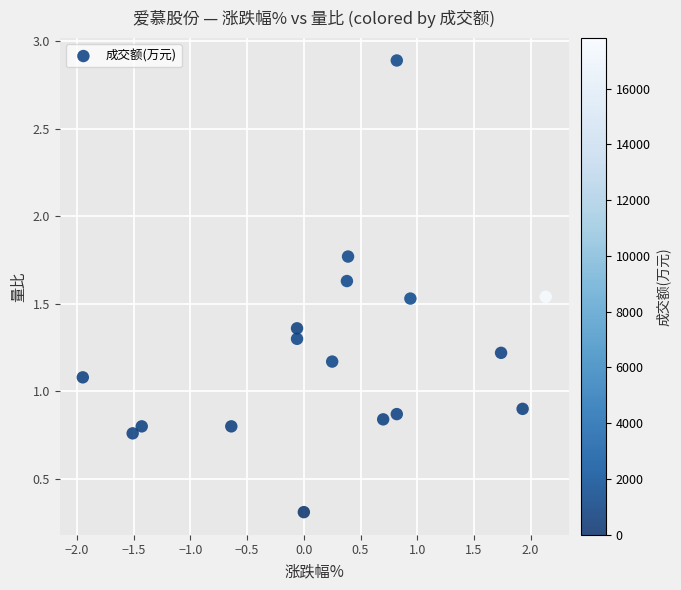

What is the range of X values (max minus min)?

4.1